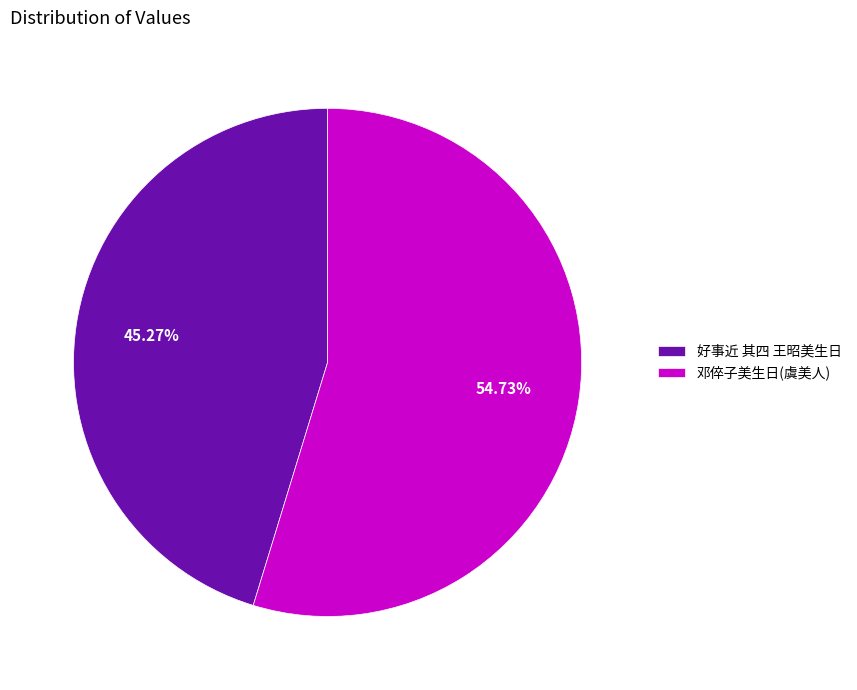

To the nearest percent, what is the difference between the largest and smallest slice percentages?

9%